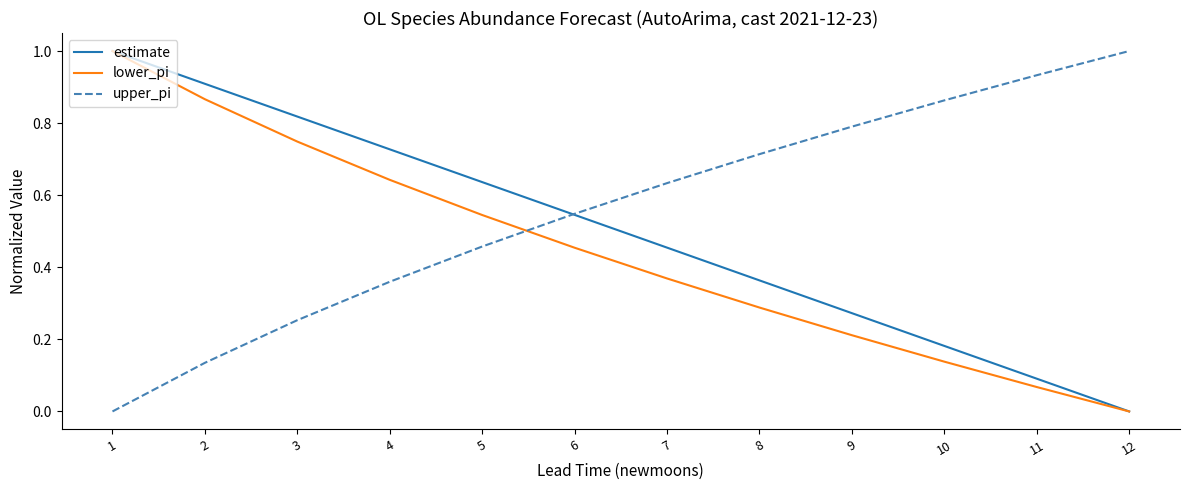

Is the value of estimate at 10 greater than the value of lower_pi at 10?

Yes